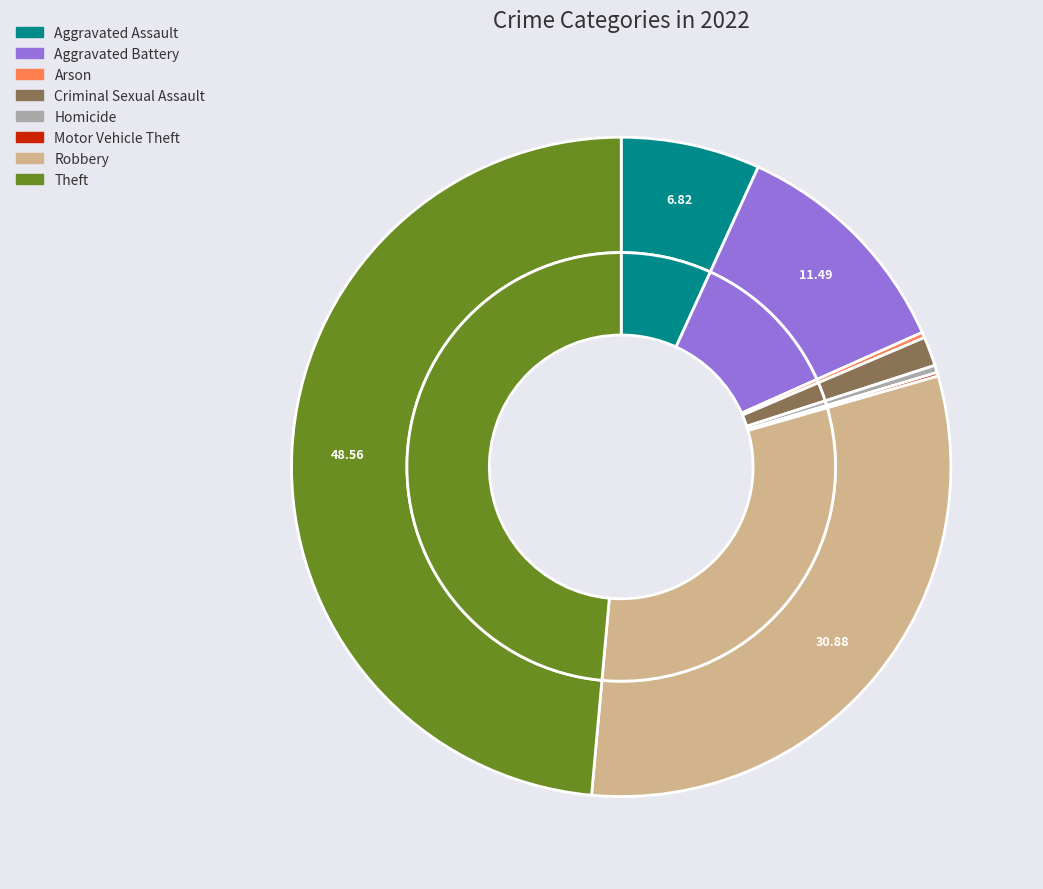

How many segments does this pie chart have?

8